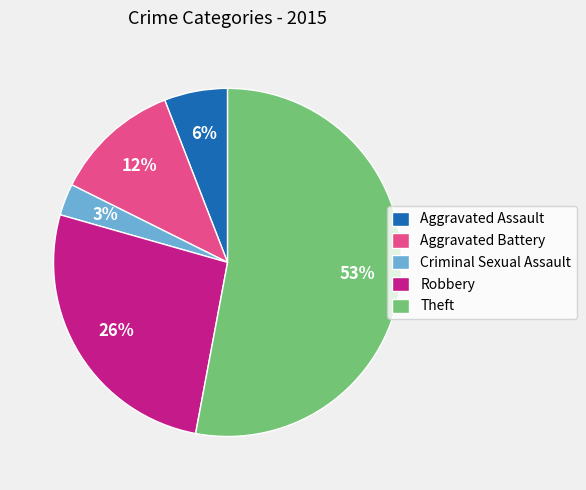

To the nearest percent, what percentage of the pie is Criminal Sexual Assault?

3%